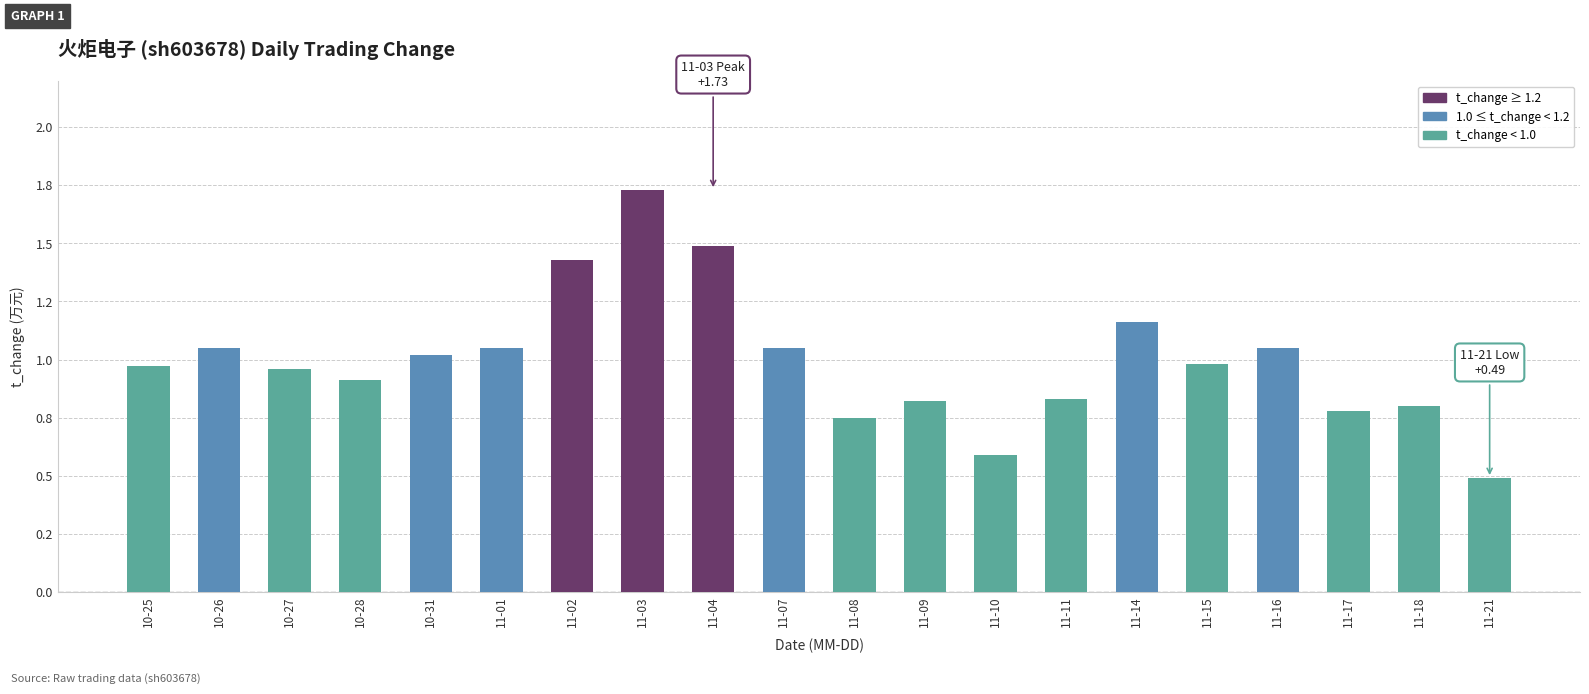

What is the change in value from 10-26 to 11-10?

-0.5